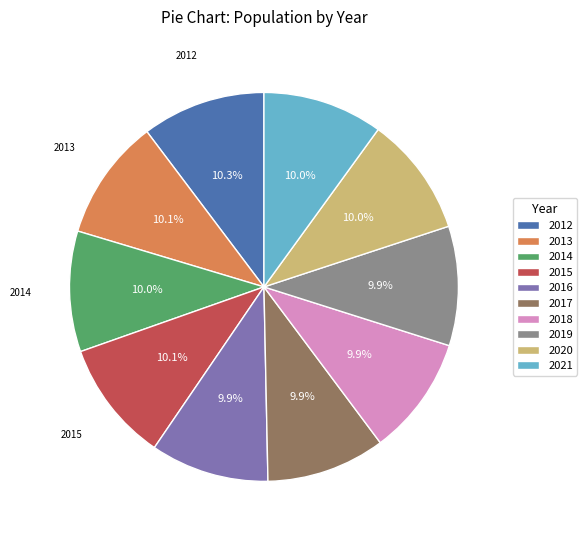

Is there any slice that represents more than half of the pie?

No